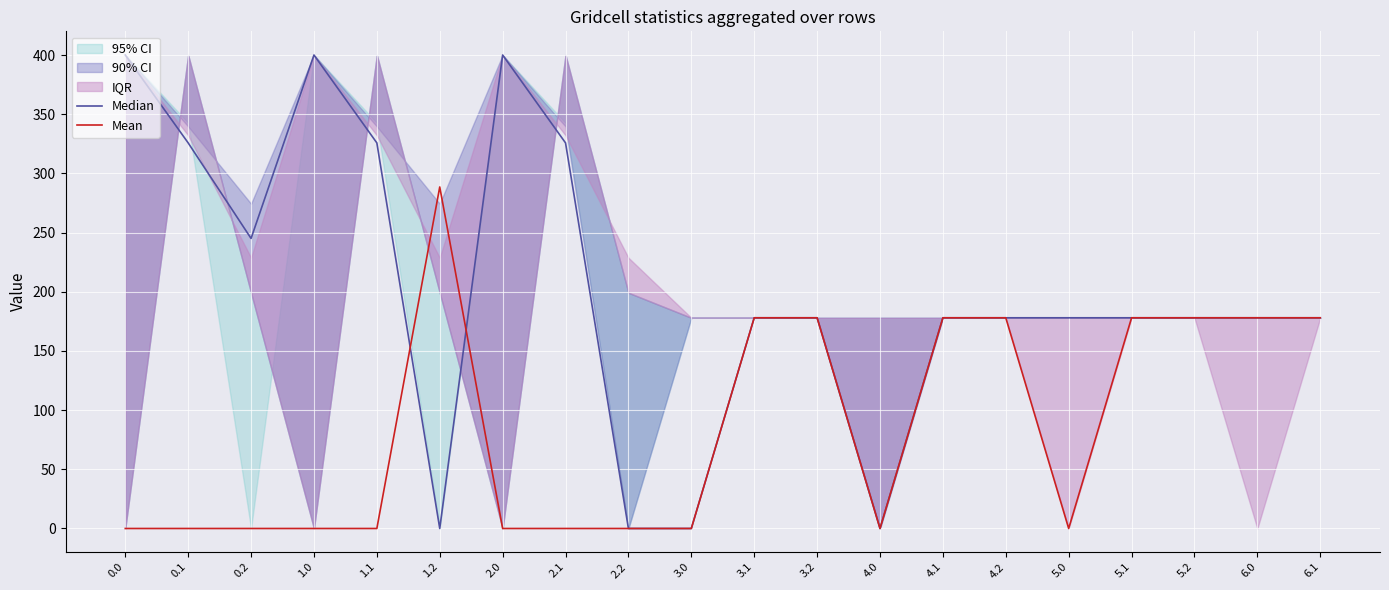

True or false: Mean has more than 2 points higher than both neighbors.

False